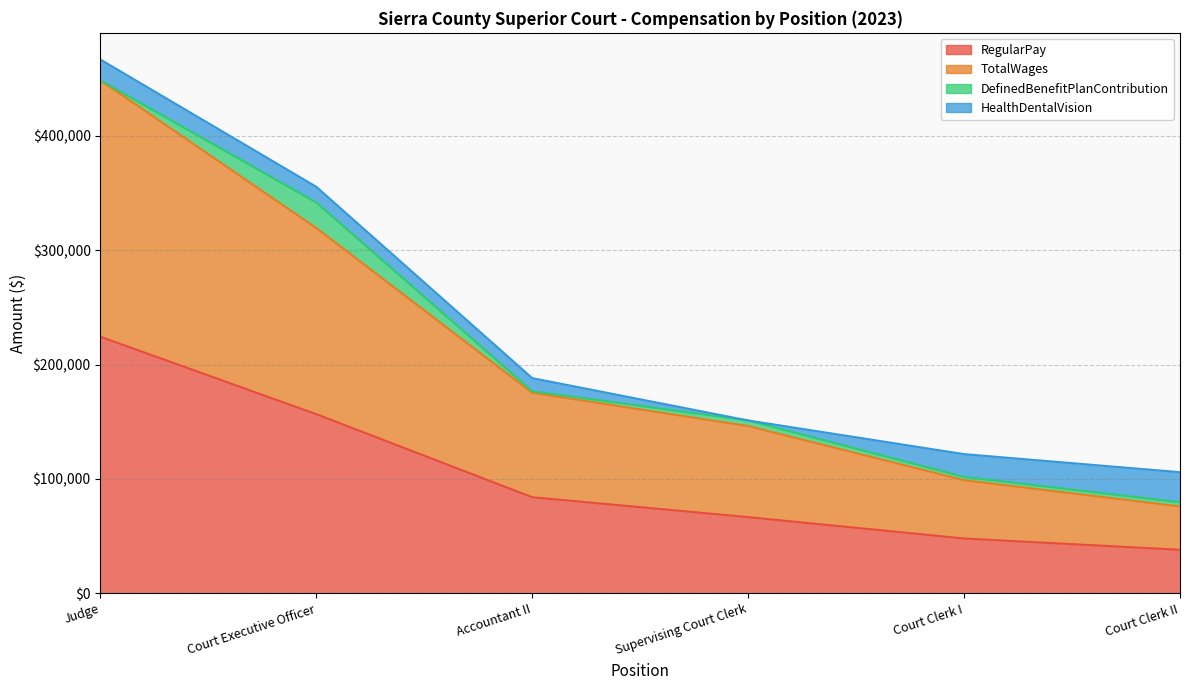

At which label does TotalWages first exceed 175226?

Judge